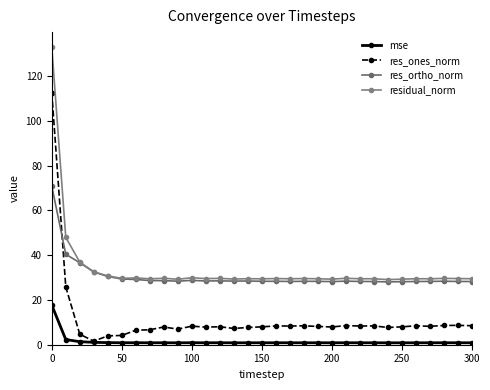

What is the difference between the maximum and minimum values in the res_ortho_norm series?

42.8